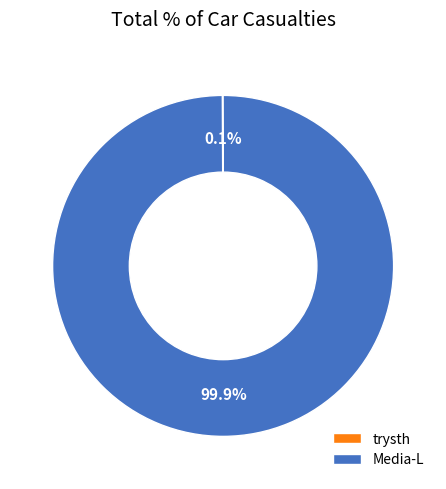

How much of the chart is everything except Media-L?

0.1%